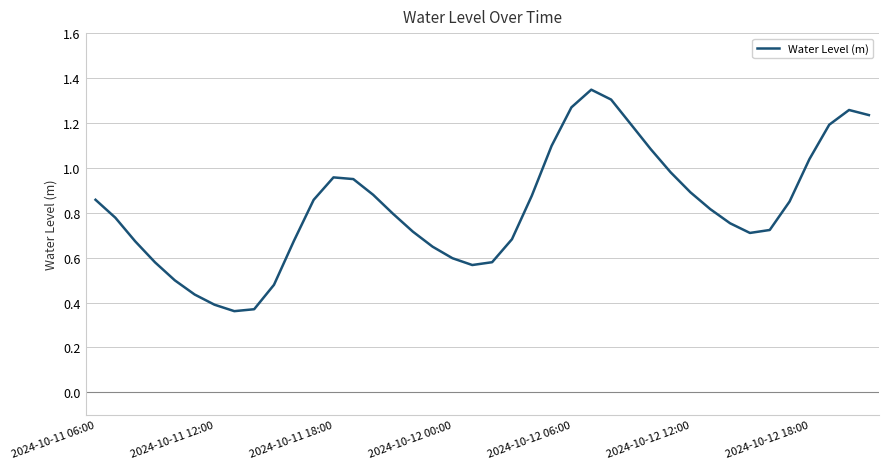

How many distinct data groups are displayed?

1